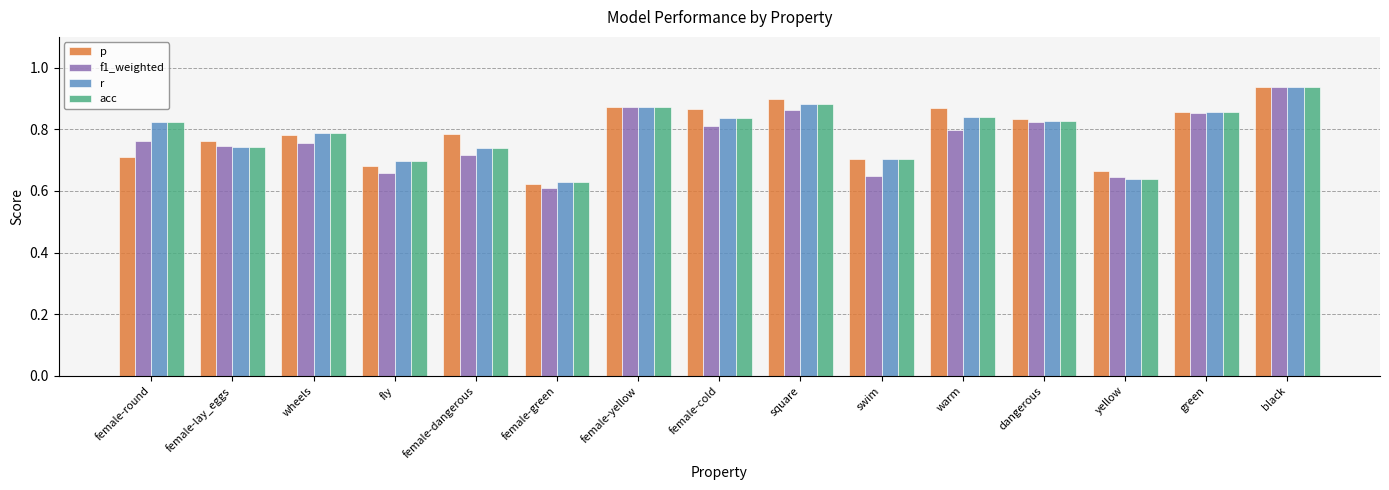

At how many categories does at least one series exceed 0?

15